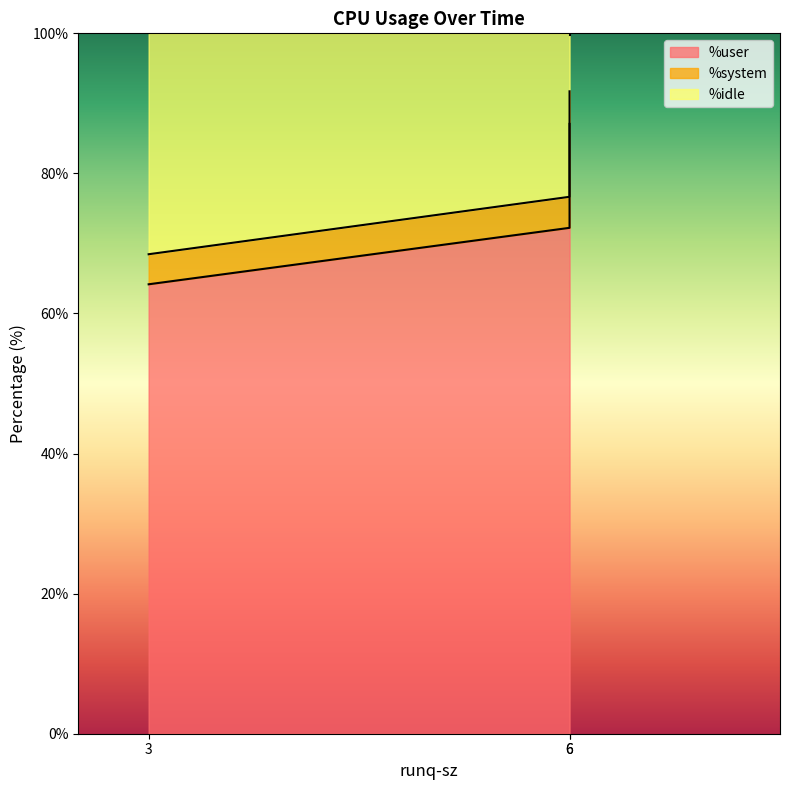

What is the spread (max minus min) of values at 6?

67.8